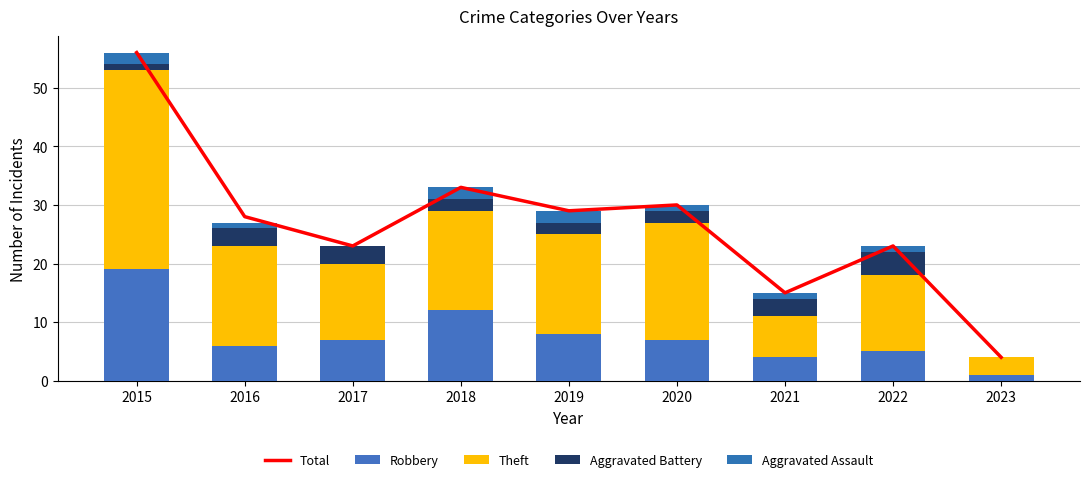

What is the total value across all series at 2019?

58